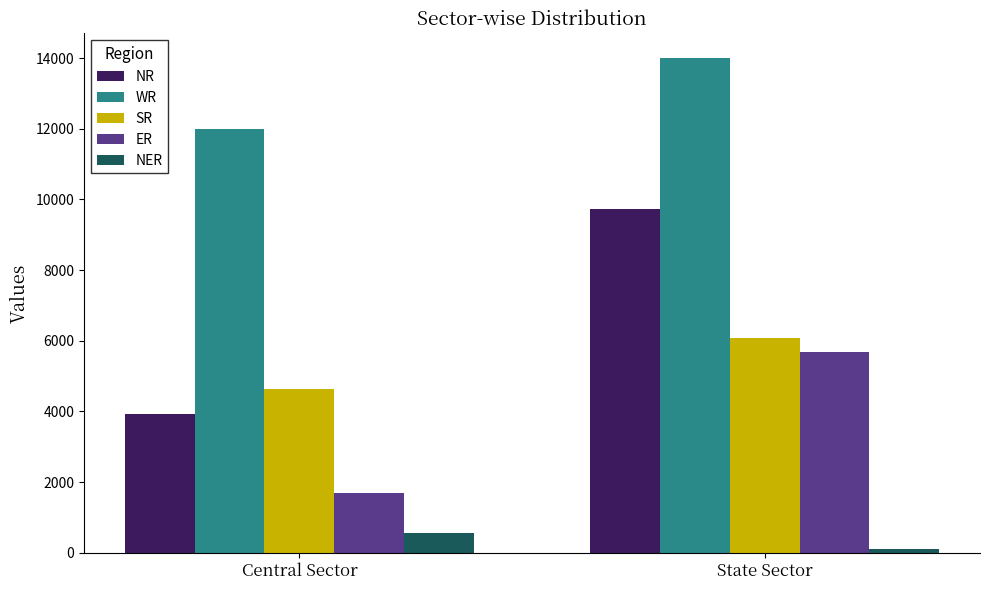

Reading left to right, transcribe all the data shown in this chart.

NR: 3916	9725
WR: 12006	13999
SR: 4640	6088
ER: 1700	5689
NER: 567	110